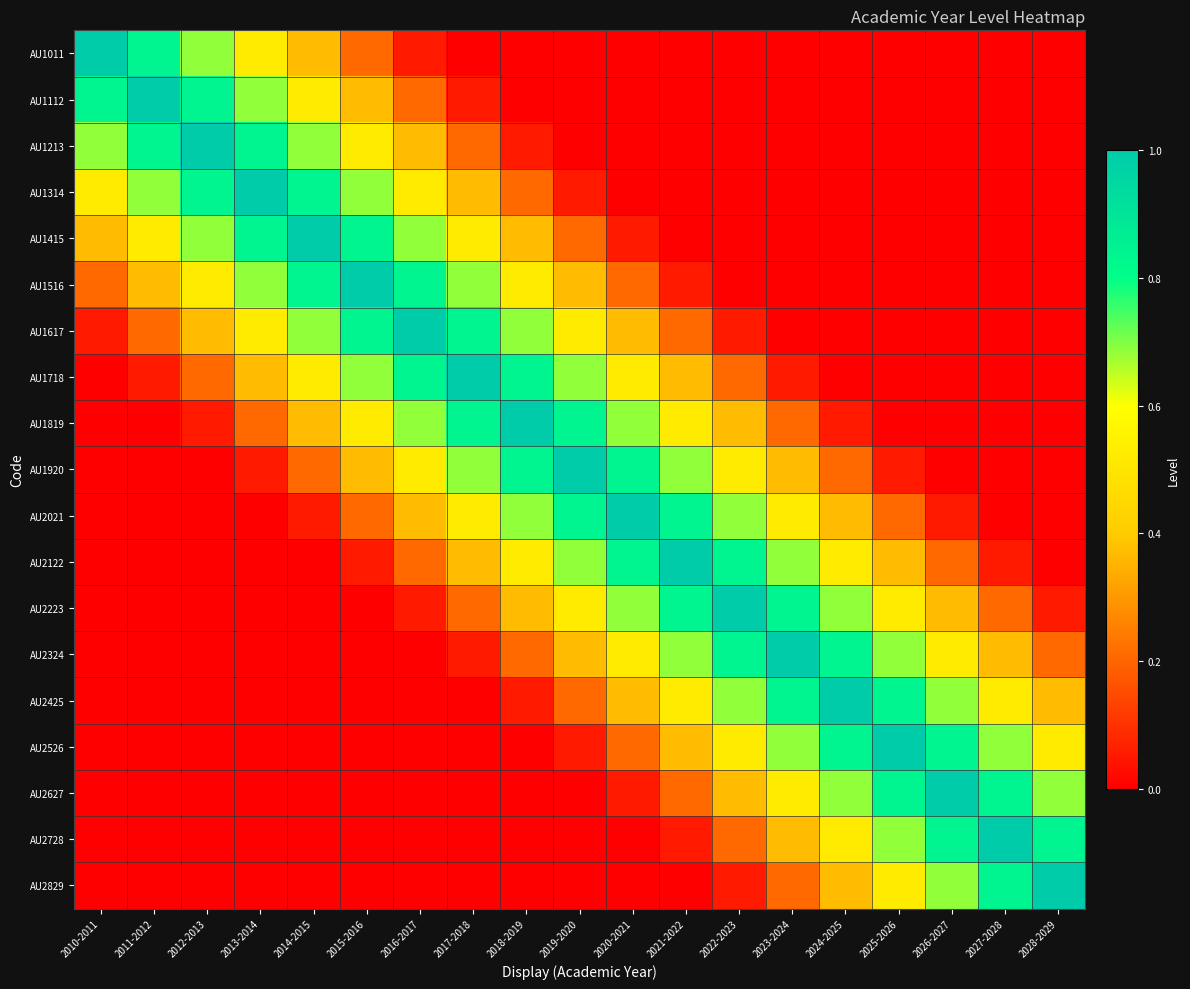

What is the spread (max minus min) of values at 2014-2015?

1.0